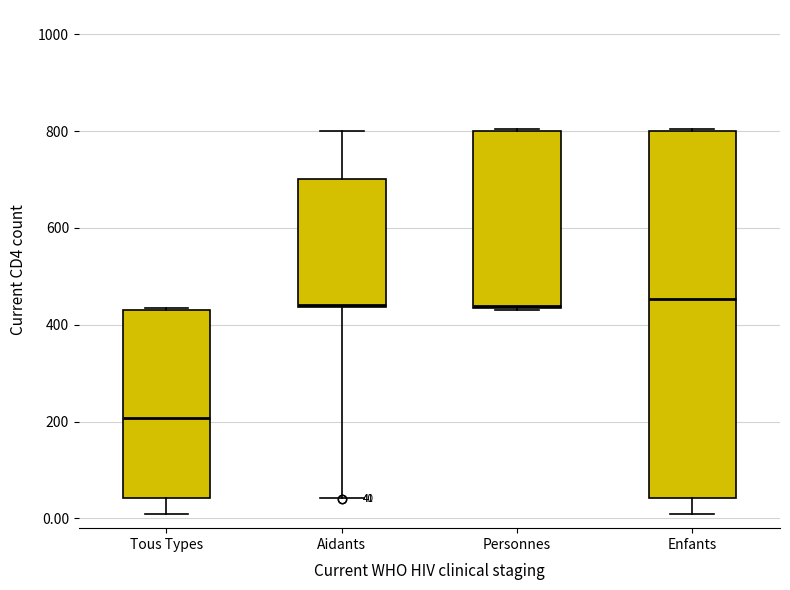

Which box is the tallest, from its lower edge to its upper edge?

Enfants